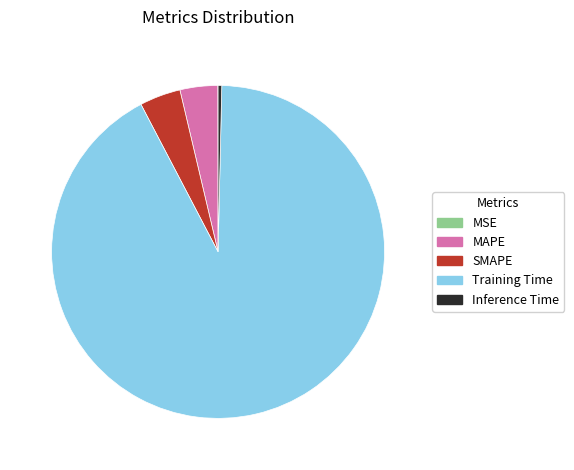

True or false: Training Time accounts for 86% of the total.

False